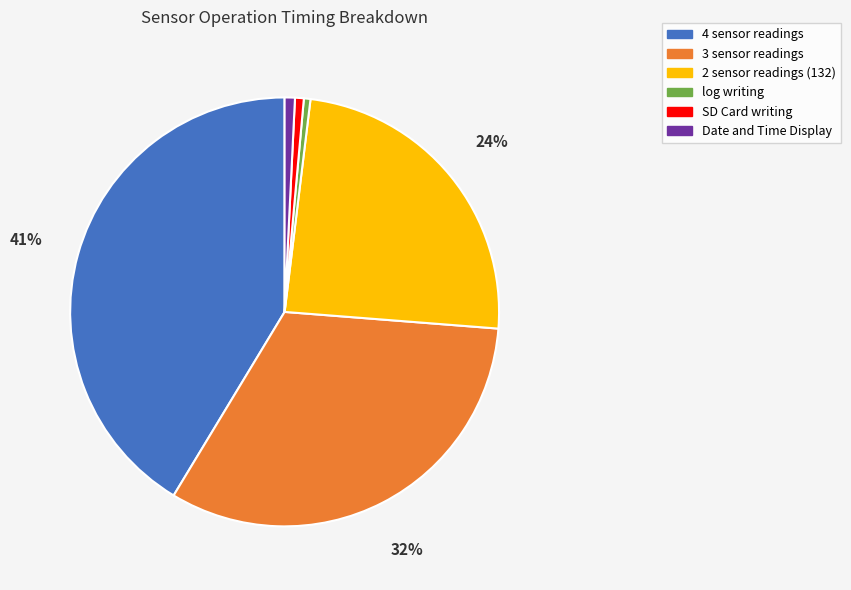

What is the largest slice in the pie chart?

4 sensor readings